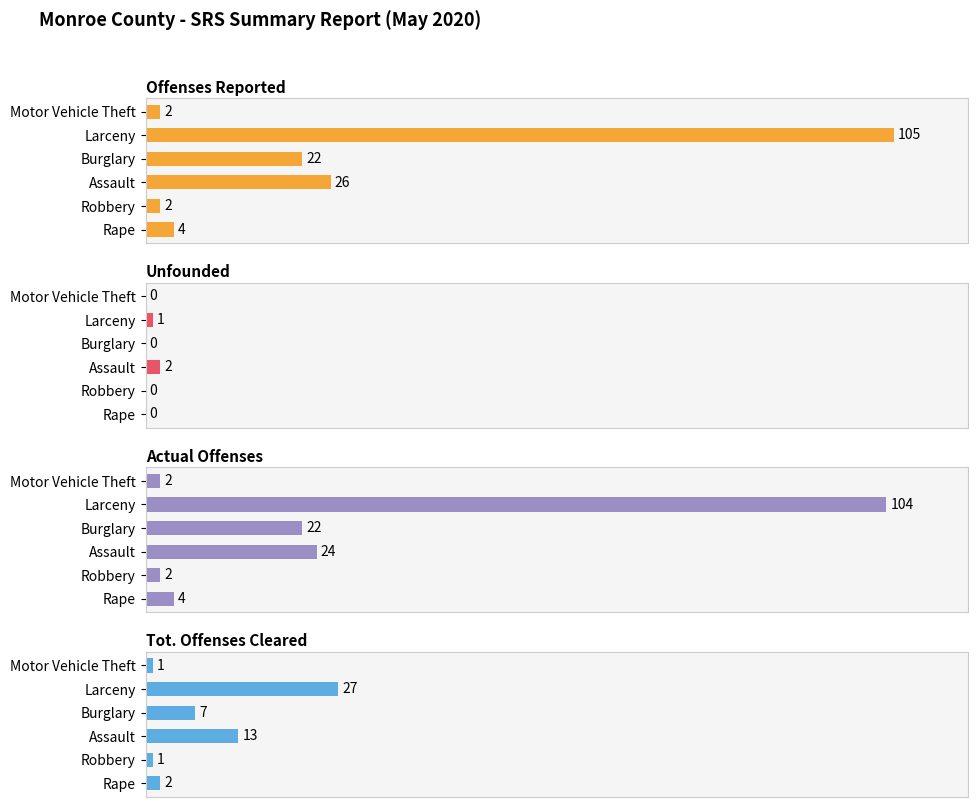

The value of Unfounded at Motor Vehicle Theft is -1.2. True or false?

False